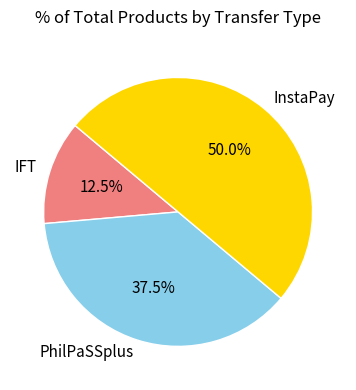

Combined, do InstaPay and IFT account for over 50%?

Yes